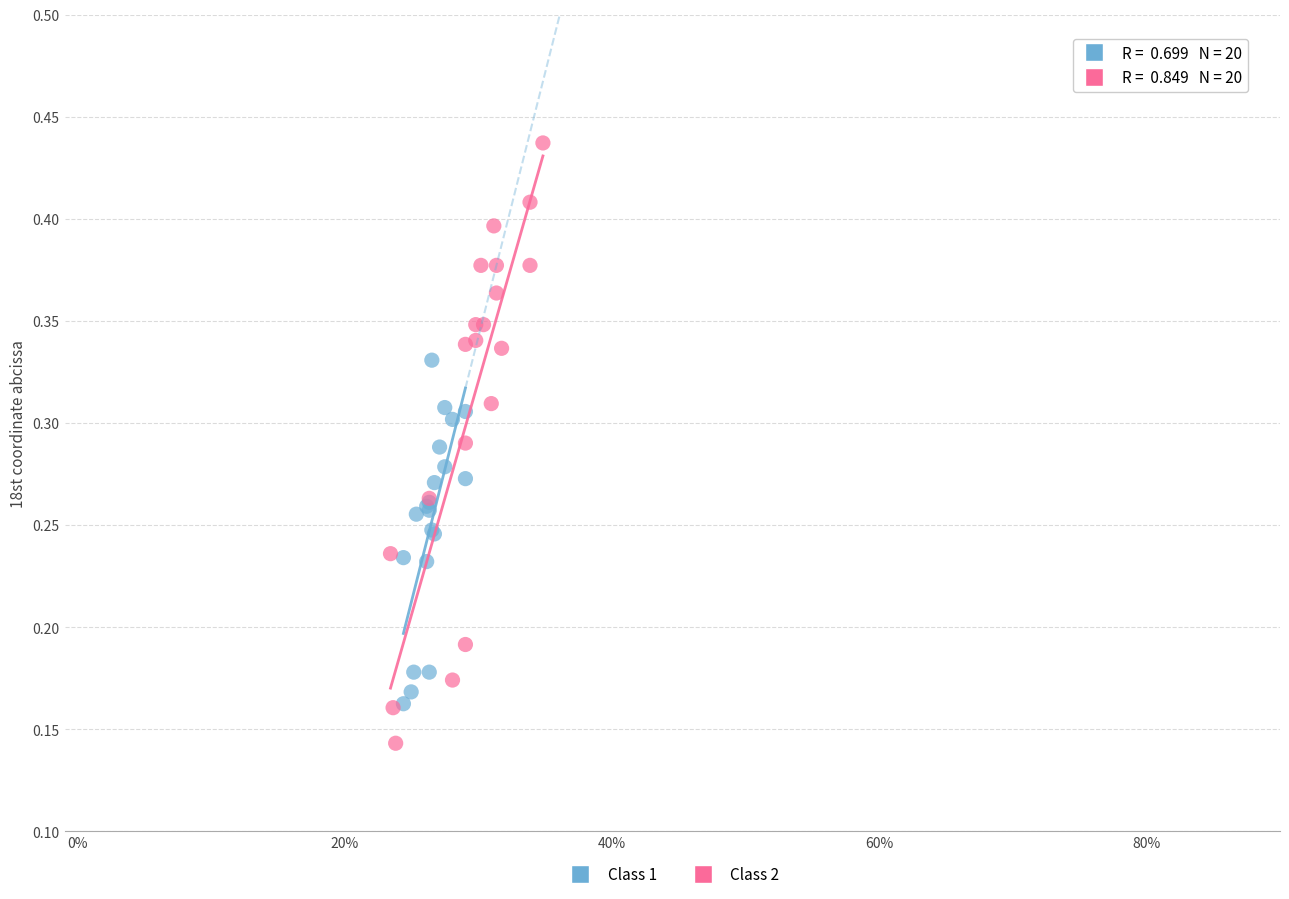

Which series reaches the minimum Y coordinate?

Class 2